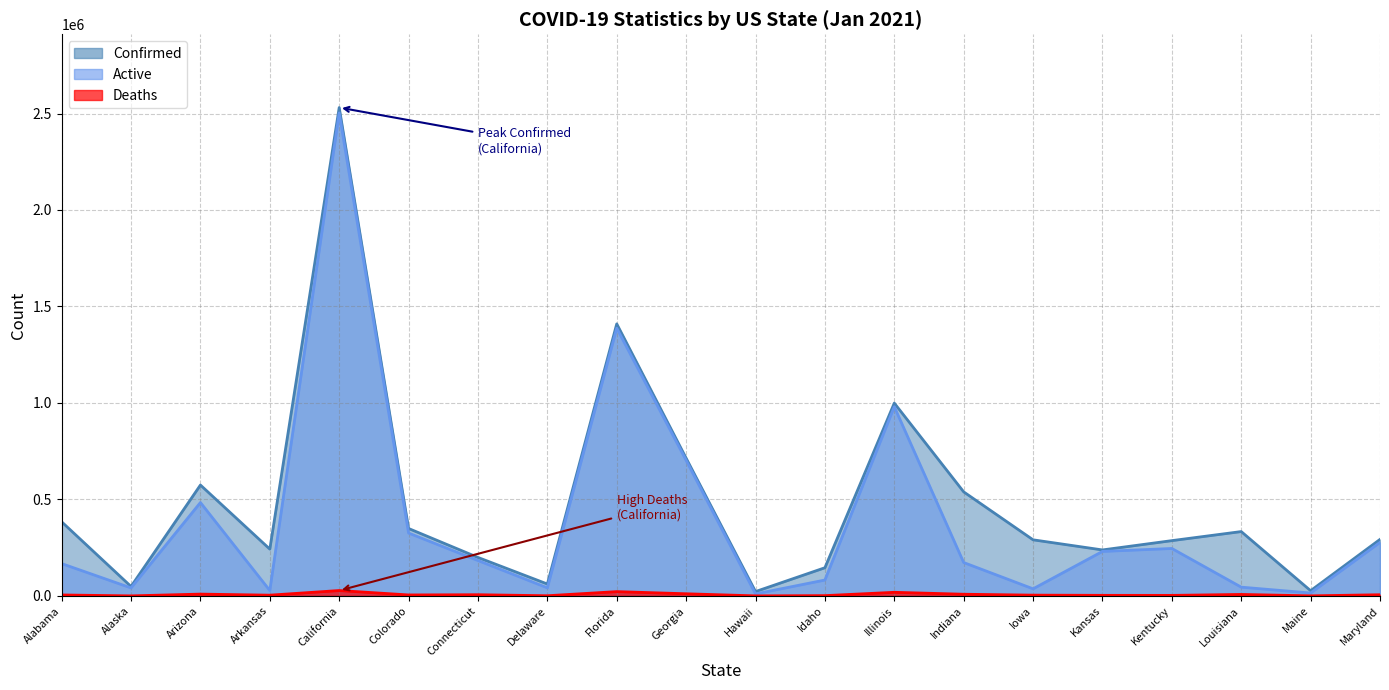

Between Georgia and Maryland, which series saw the biggest shift?

Active